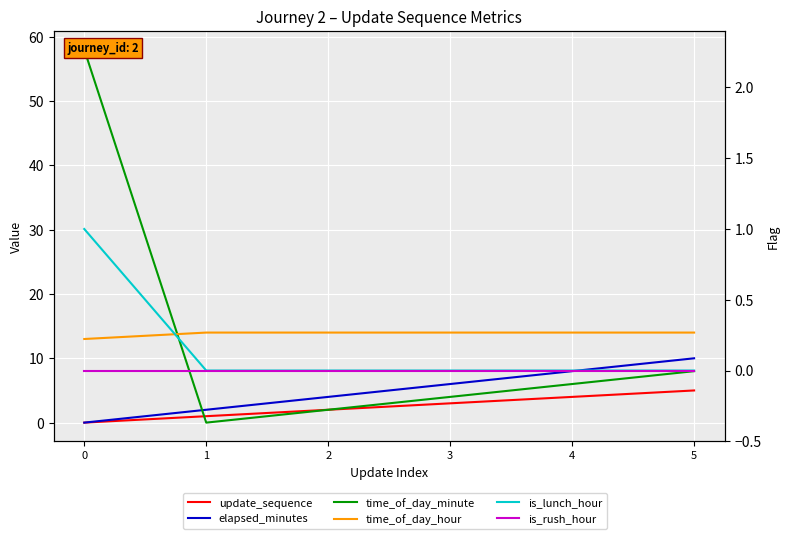

How many data points in update_sequence are less than 3?

3